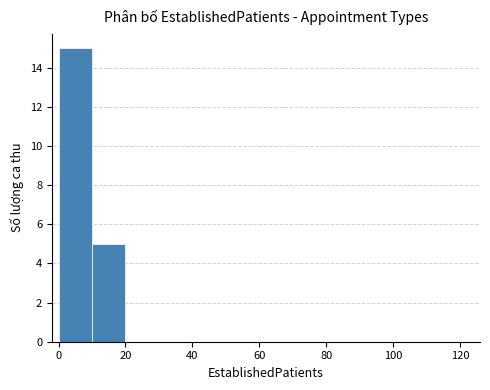

Reading left to right, transcribe this chart: for each bar, give the range it covers on the x-axis and its height. The values are not printed on the chart, so give them approximately, as read against the axis.

0 to 10: 15
10 to 20: 5
20 to 30: 0
30 to 40: 0
40 to 50: 0
50 to 60: 0
60 to 70: 0
70 to 80: 0
80 to 90: 0
90 to 100: 0
100 to 110: 0
110 to 120: 0